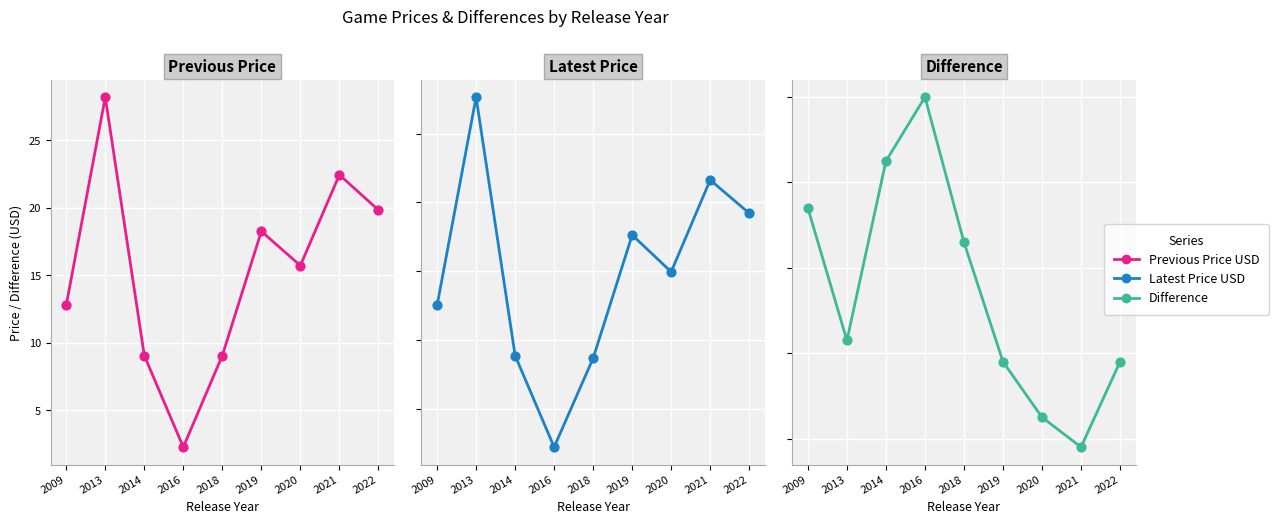

Which series reaches the minimum Y coordinate?

Difference